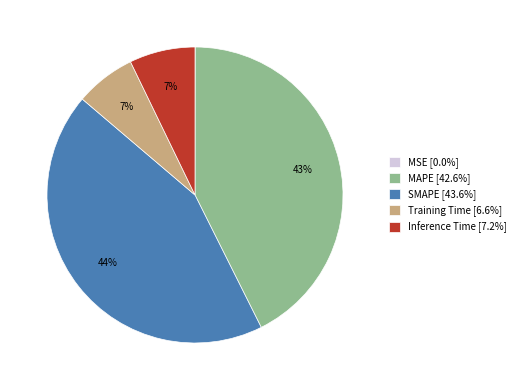

What percentage is the SMAPE slice, to the nearest percent?

44%